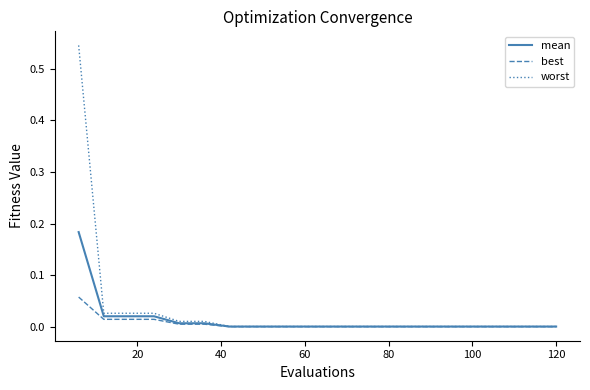

Which series has the widest spread of values?

worst